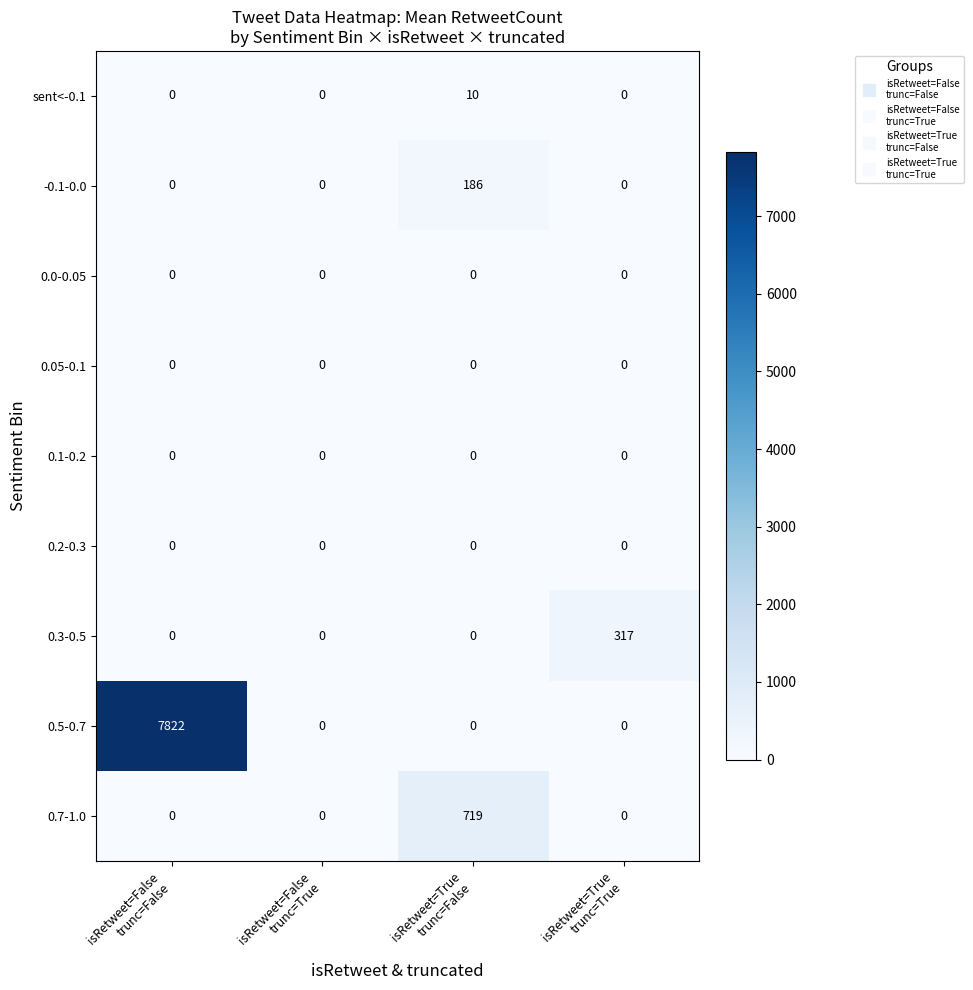

Which series has the largest total across all categories?

0.5-0.7